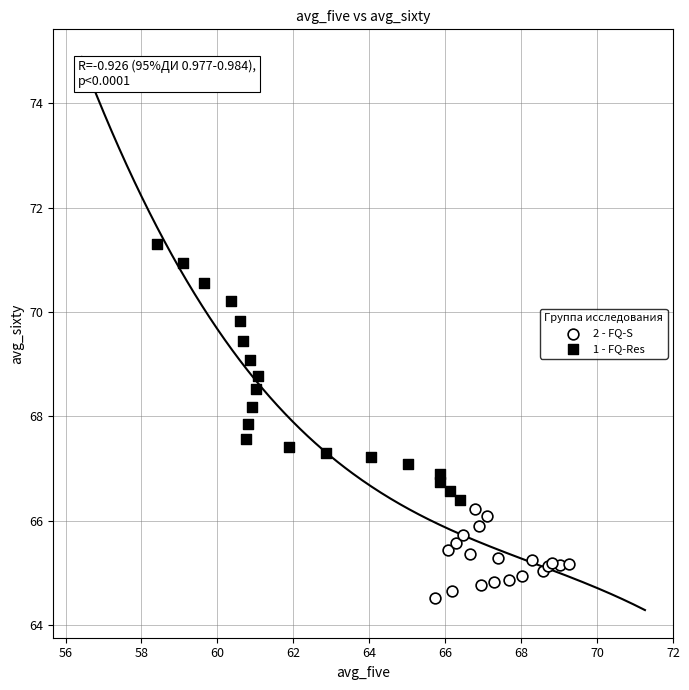

Which series has the largest Y range (max minus min)?

1 - FQ-Res